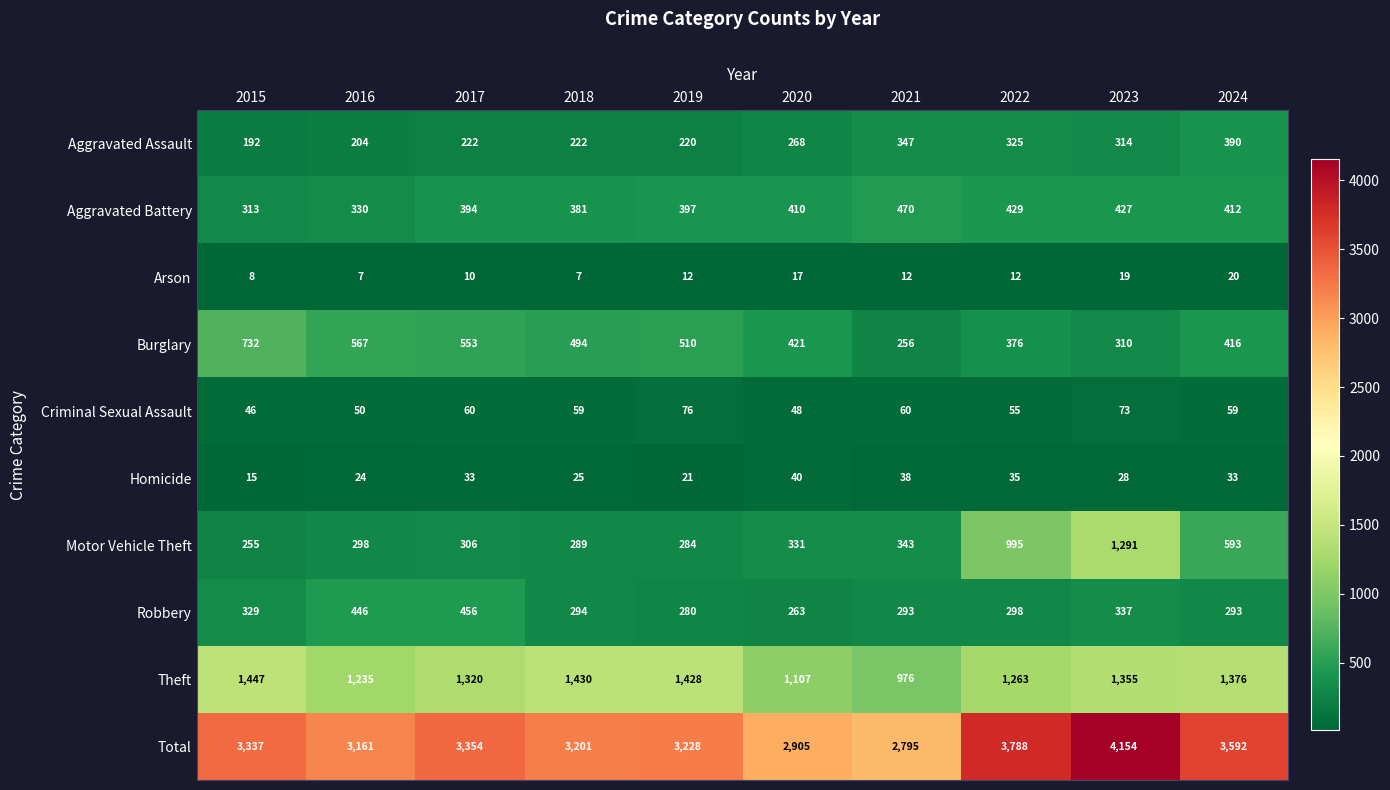

How many values in the Robbery series are below 298?

5